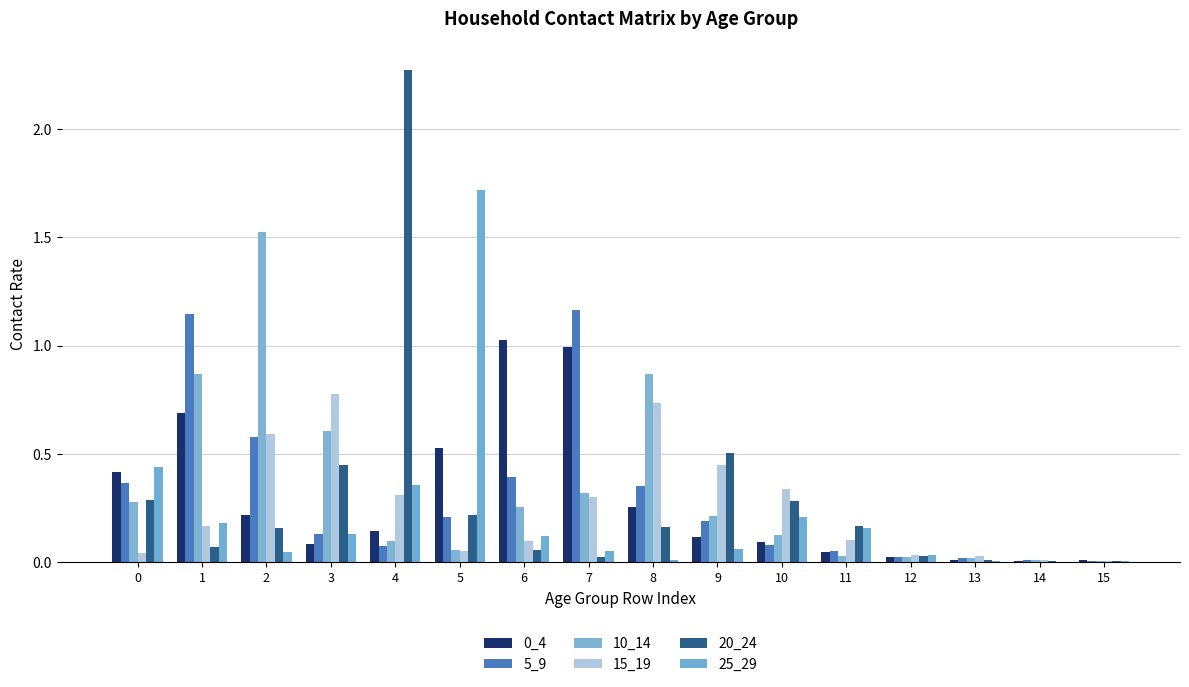

True or false: 10_14 has a value of 0.0 at 14.

False